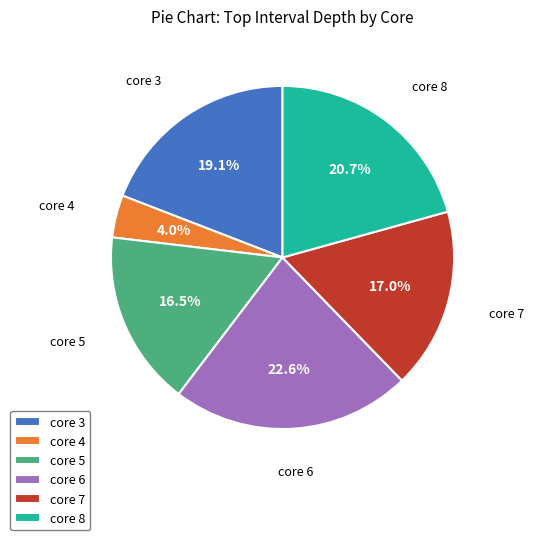

What is the largest slice in the pie chart?

core 6